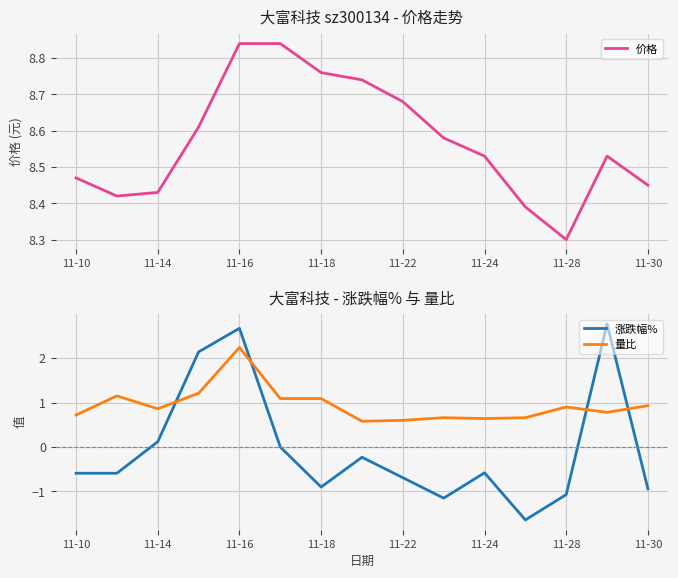

True or false: 涨跌幅% and 量比 cross at least once.

True